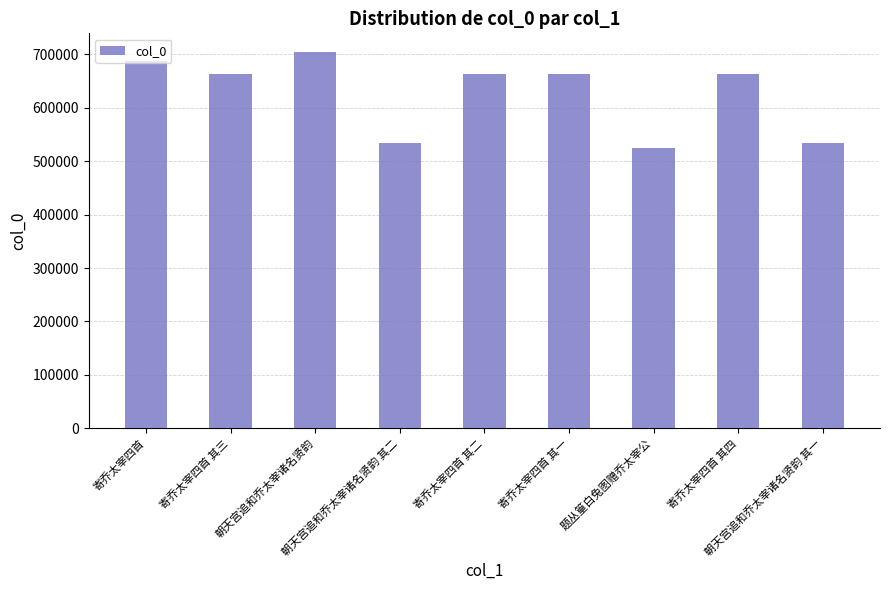

The value at 寄乔太宰四首 其一 is 663039. True or false?

True